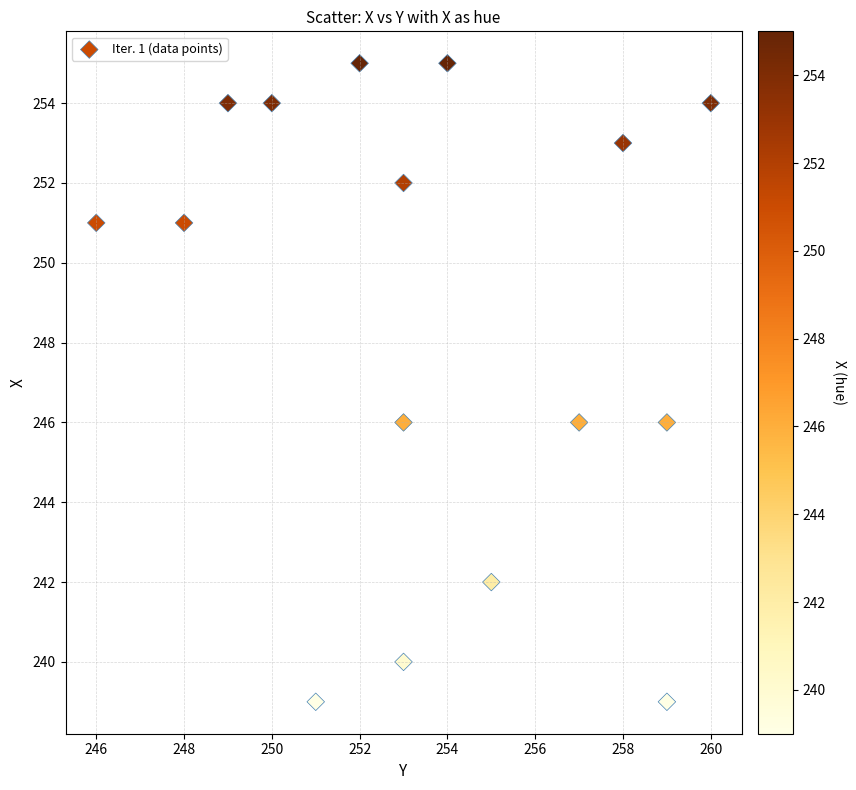

What is the range of X values (max minus min)?

14